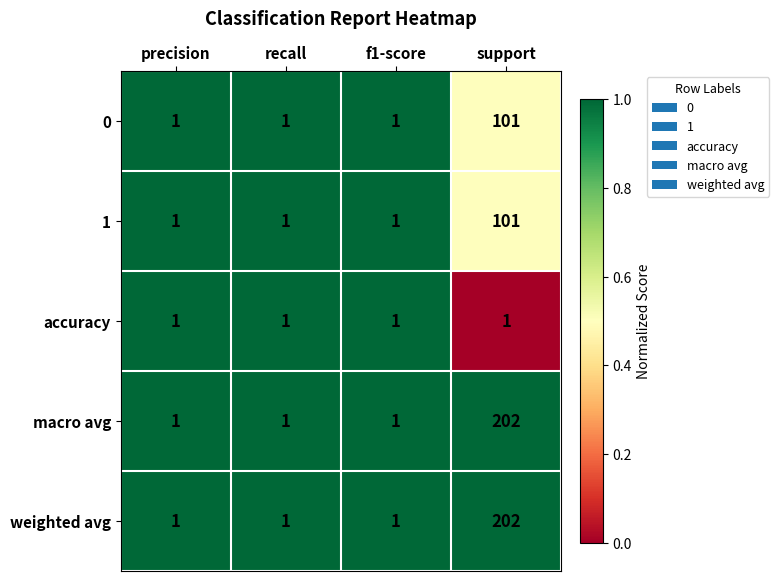

What is the sum of all 0 values?

104